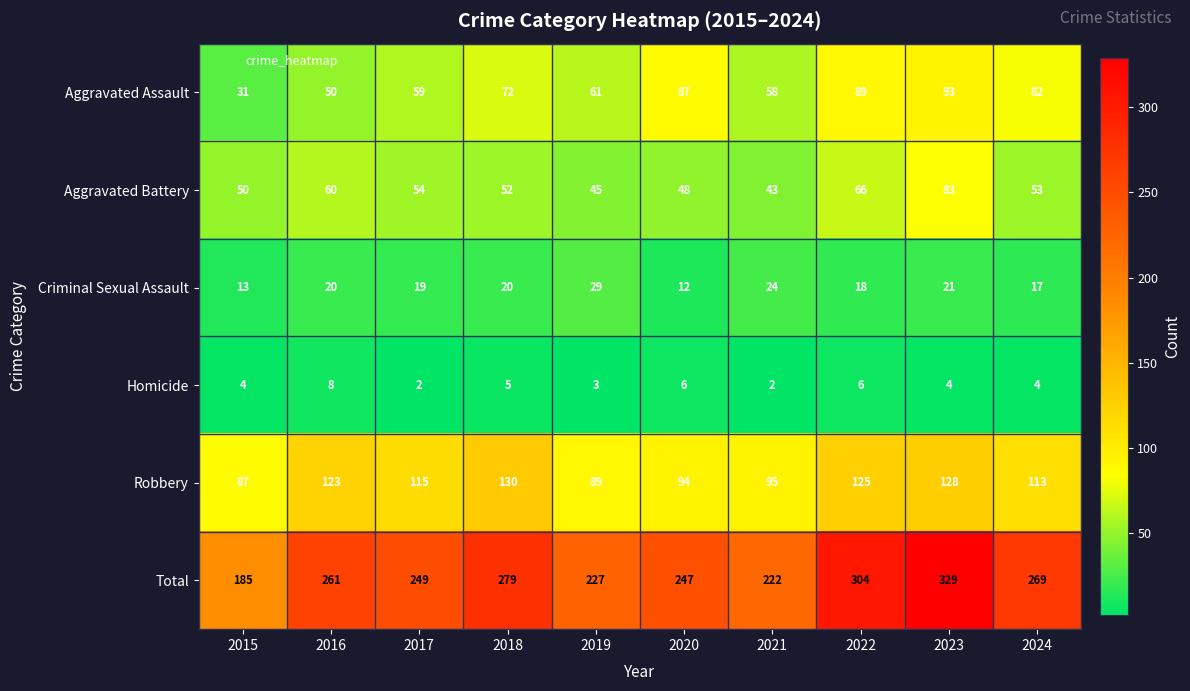

Count the Homicide values in the range 3 to 6.

7